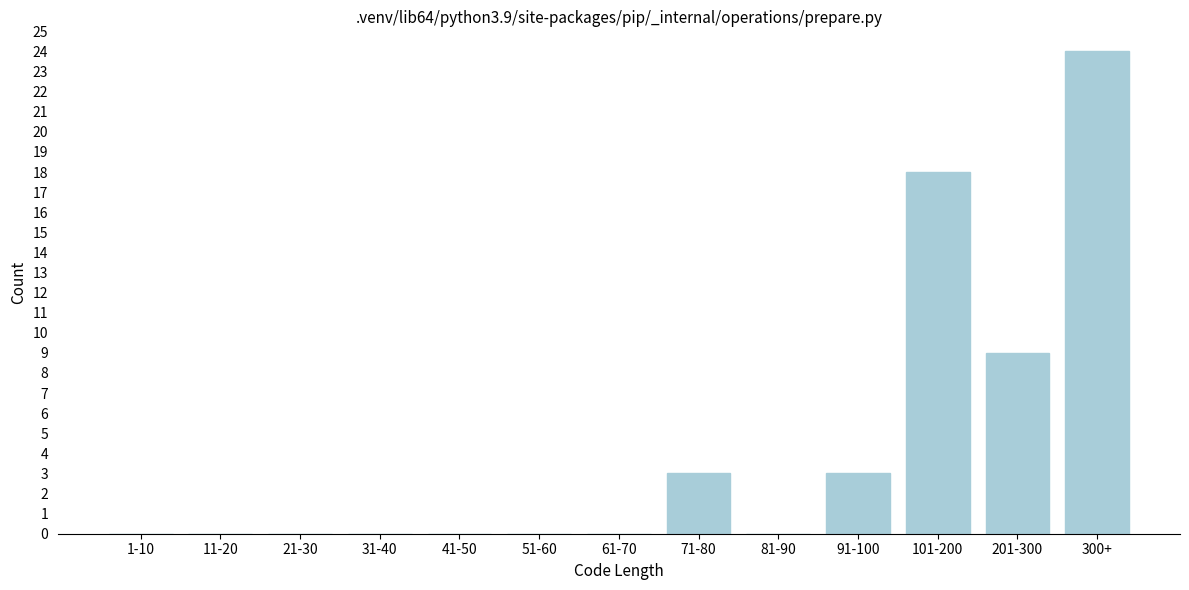

Reading left to right, what are all the values shown in this chart?

1-10=0	11-20=0	21-30=0	31-40=0	41-50=0	51-60=0	61-70=0	71-80=3	81-90=0	91-100=3	101-200=18	201-300=9	300+=24